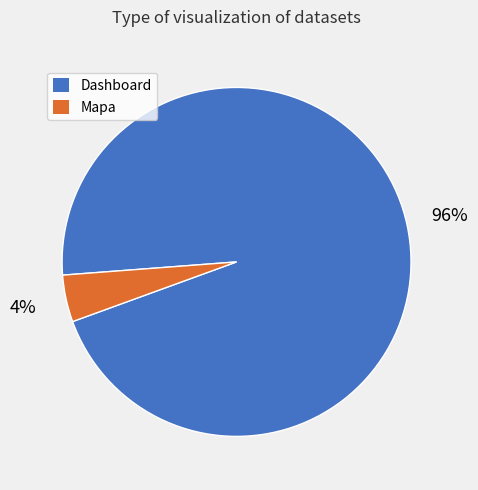

Which slice represents more than half of the pie?

Dashboard